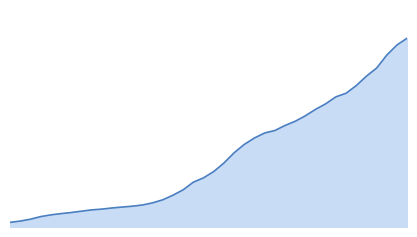

What is the average value?

5641